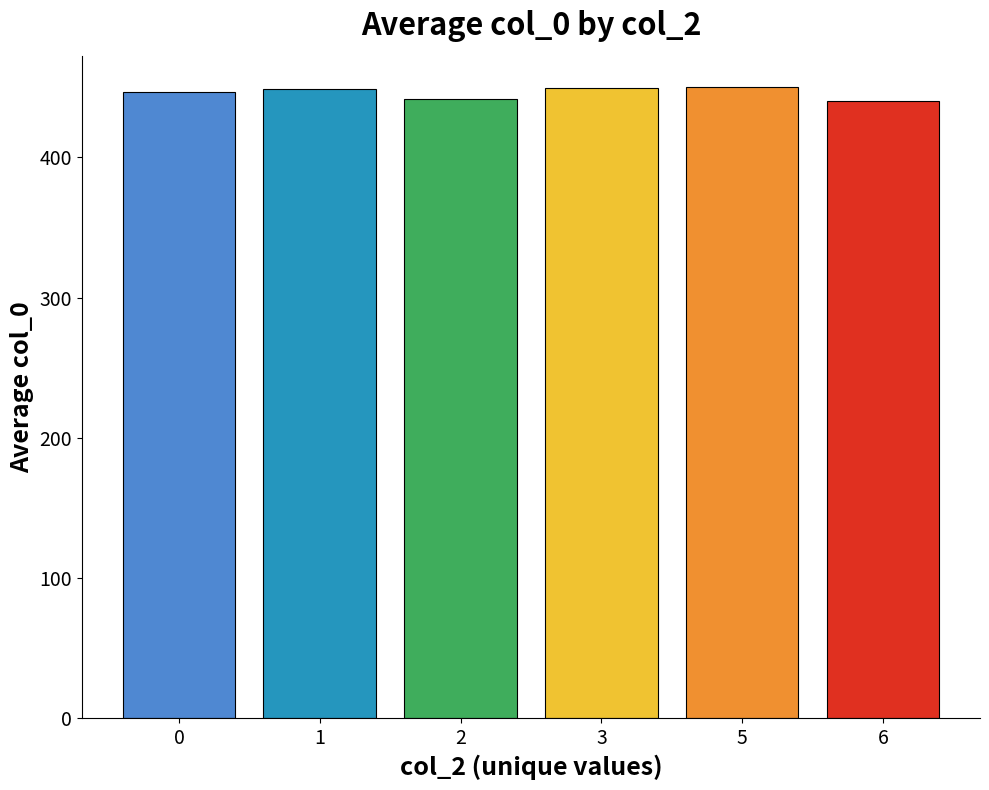

What is the ratio of the value at 1 to the value at 0?

1.0